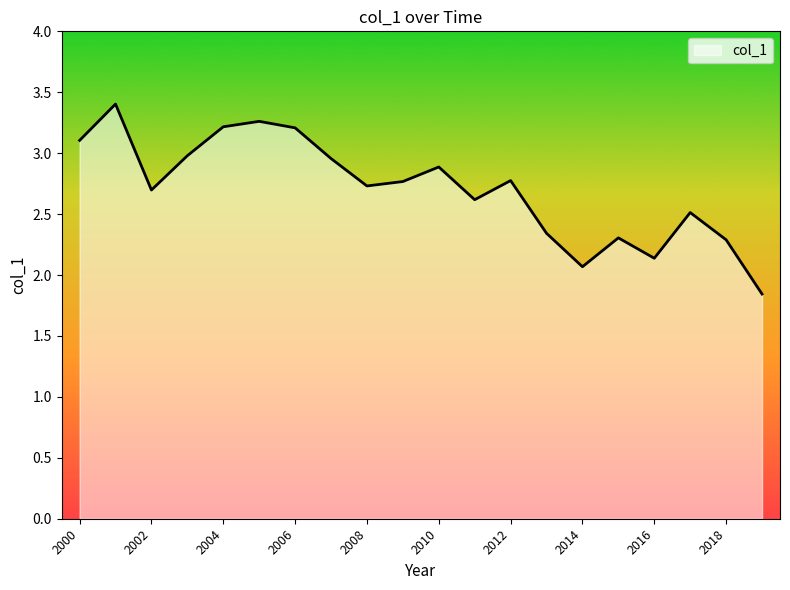

How many lines are shown in the chart?

1